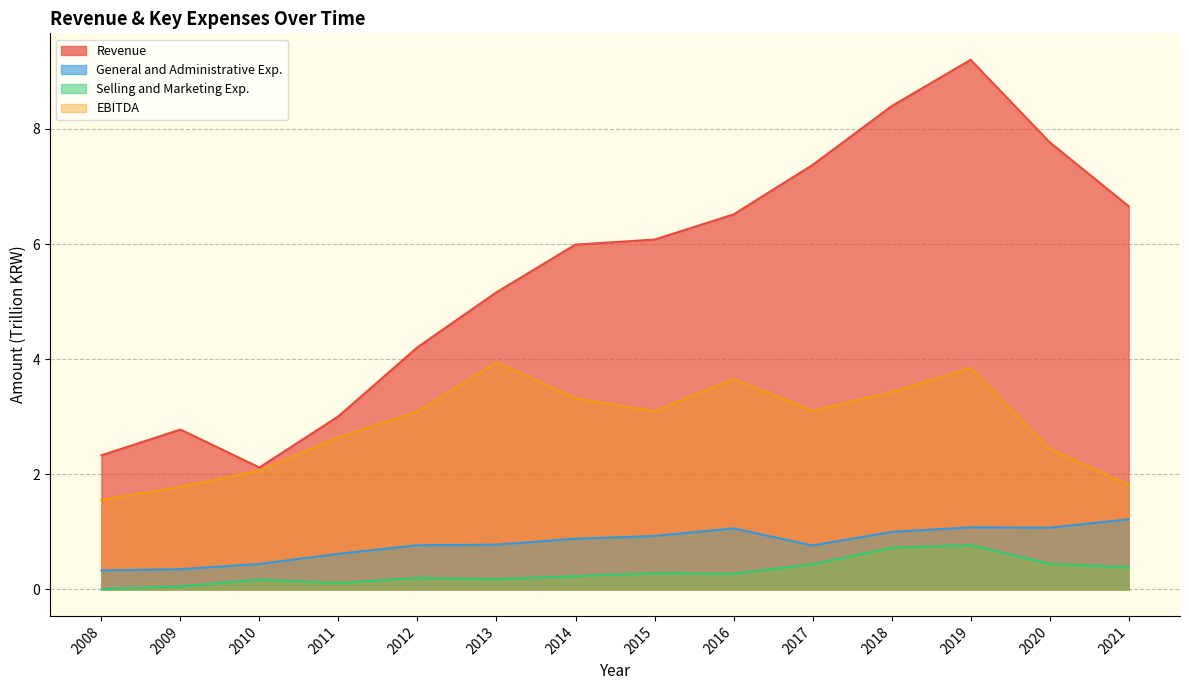

How many distinct data groups are displayed?

4